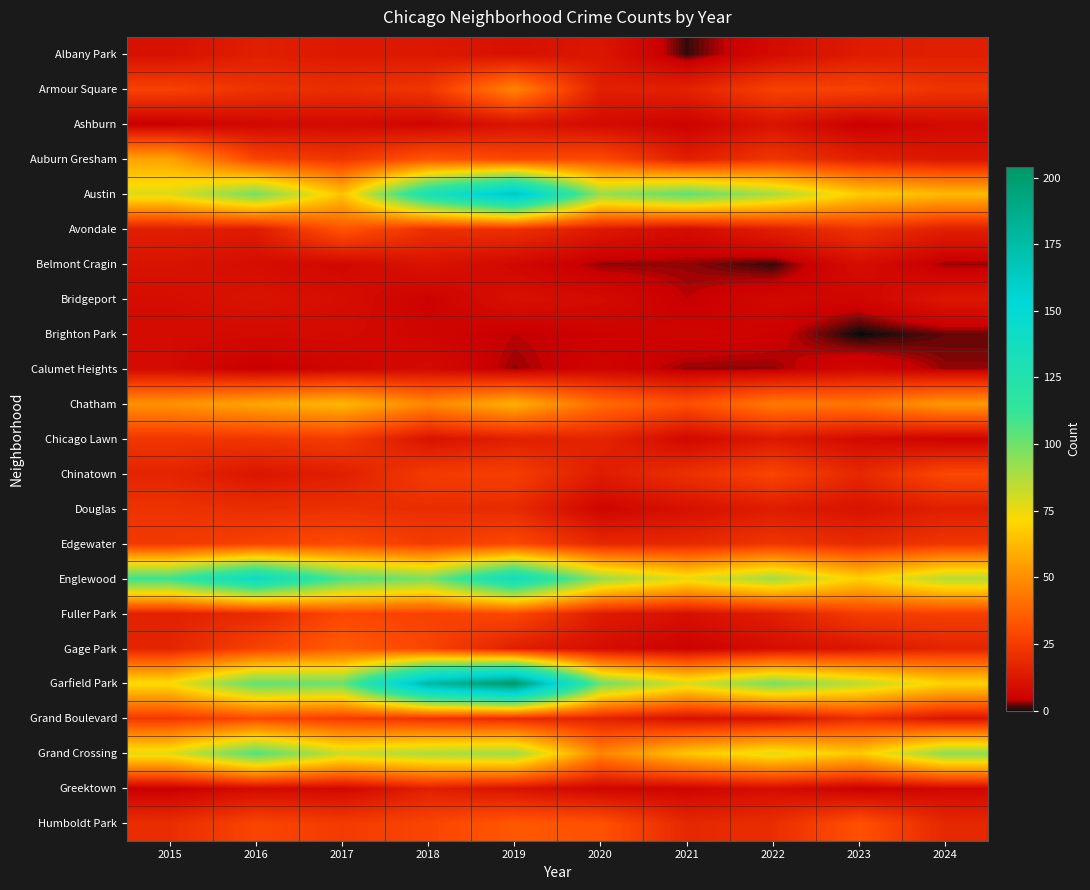

Rank the series by their maximum value, from lowest to highest.

Brighton Park, Calumet Heights, Ashburn, Belmont Cragin, Bridgeport, Albany Park, Greektown, Douglas, Chicago Lawn, Chinatown, Fuller Park, Grand Boulevard, Edgewater, Avondale, Humboldt Park, Gage Park, Armour Square, Auburn Gresham, Chatham, Grand Crossing, Englewood, Austin, Garfield Park